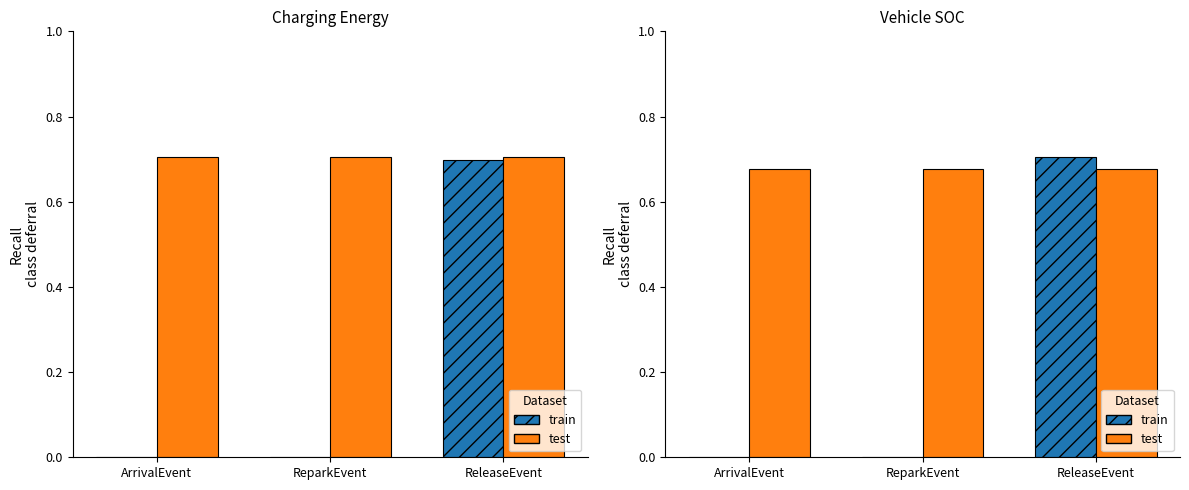

Are the bars grouped side by side (vs. stacked)?

Yes